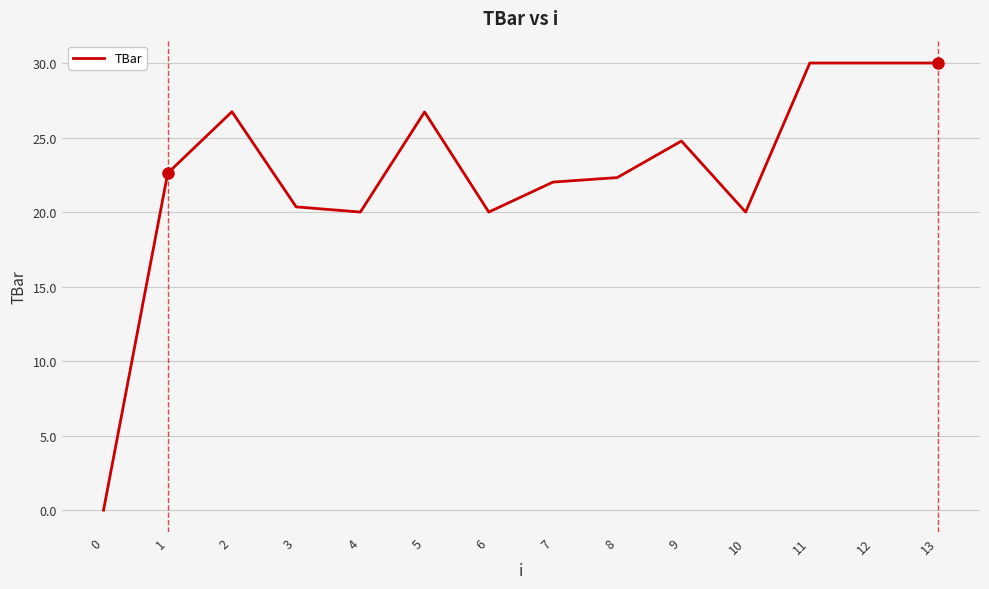

Reading right to left, list all the values displayed in this chart.

30.0	30.0	30.0	20.0	24.8	22.3	22.0	20.0	26.7	20.0	20.3	26.7	22.6	0.0